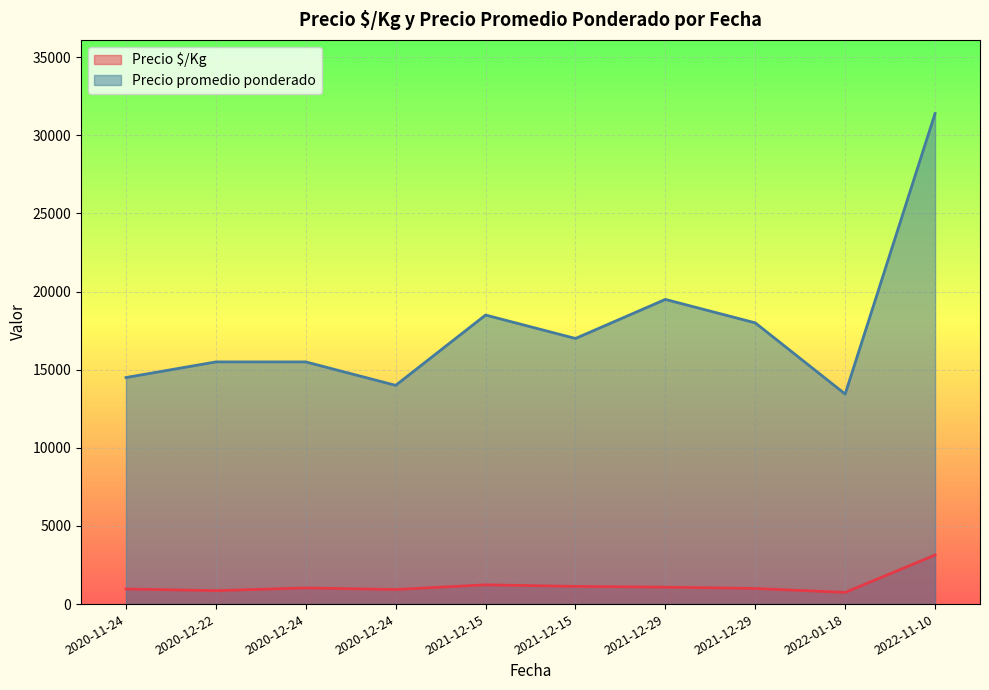

Which series has the largest total across all categories?

Precio promedio ponderado